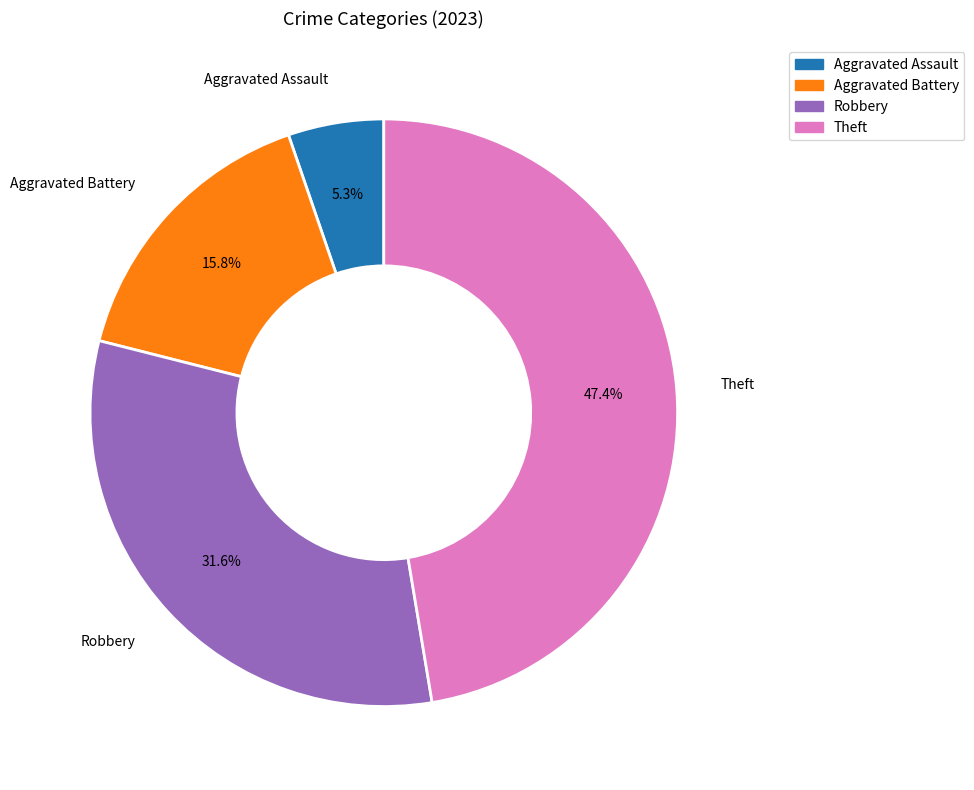

What percentage do Aggravated Battery and Robbery together represent?

47.4%